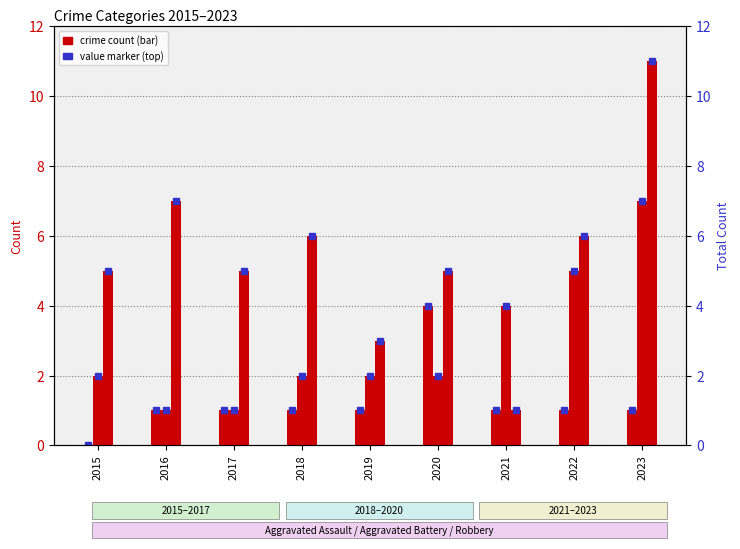

How many groups of bars are there?

9